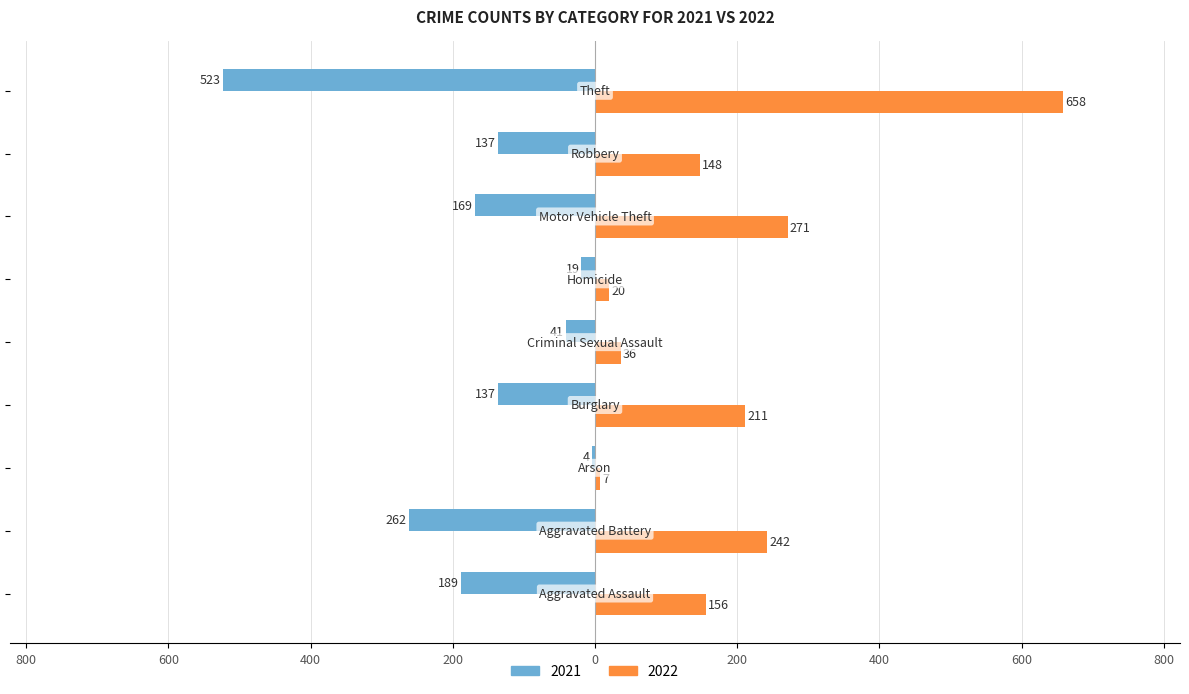

Reading left to right, list all the values displayed in this chart.

2021: Aggravated Assault=-189	Aggravated Battery=-262	Arson=-4	Burglary=-137	Criminal Sexual Assault=-41	Homicide=-19	Motor Vehicle Theft=-169	Robbery=-137	Theft=-523
2022: Aggravated Assault=156	Aggravated Battery=242	Arson=7	Burglary=211	Criminal Sexual Assault=36	Homicide=20	Motor Vehicle Theft=271	Robbery=148	Theft=658